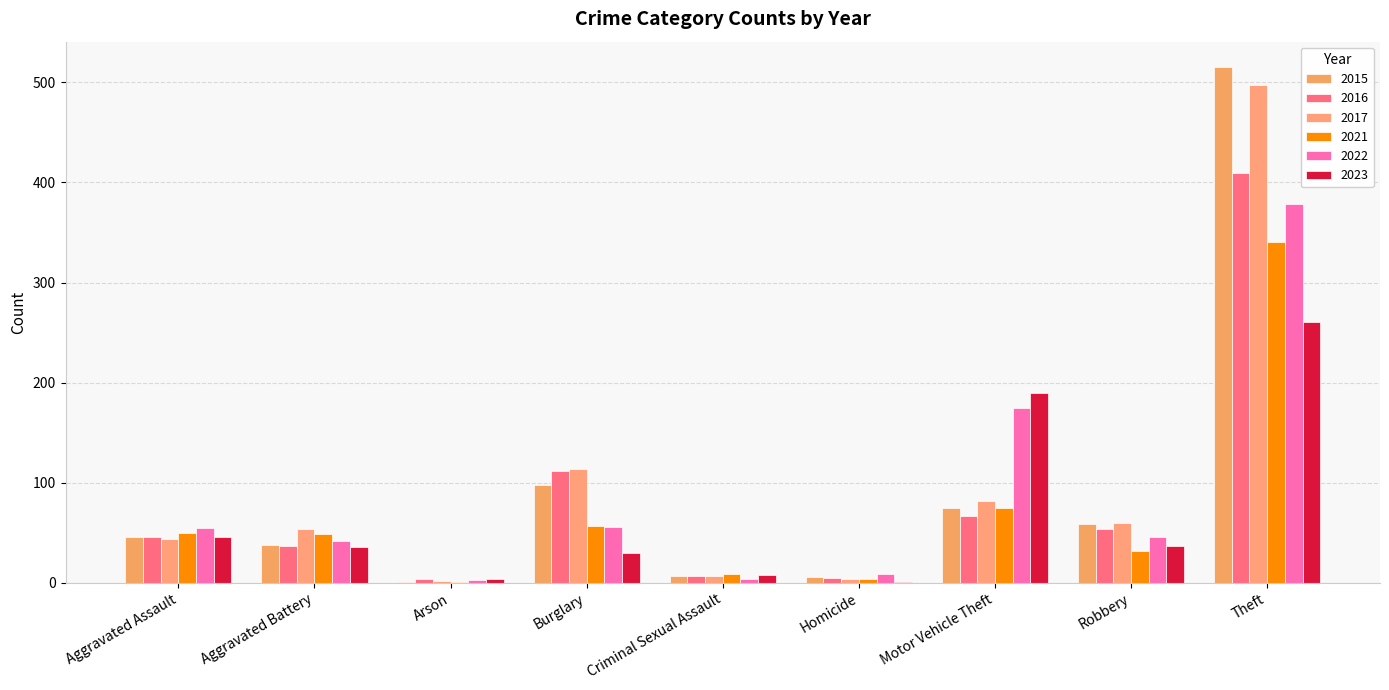

How many distinct data groups are displayed?

6